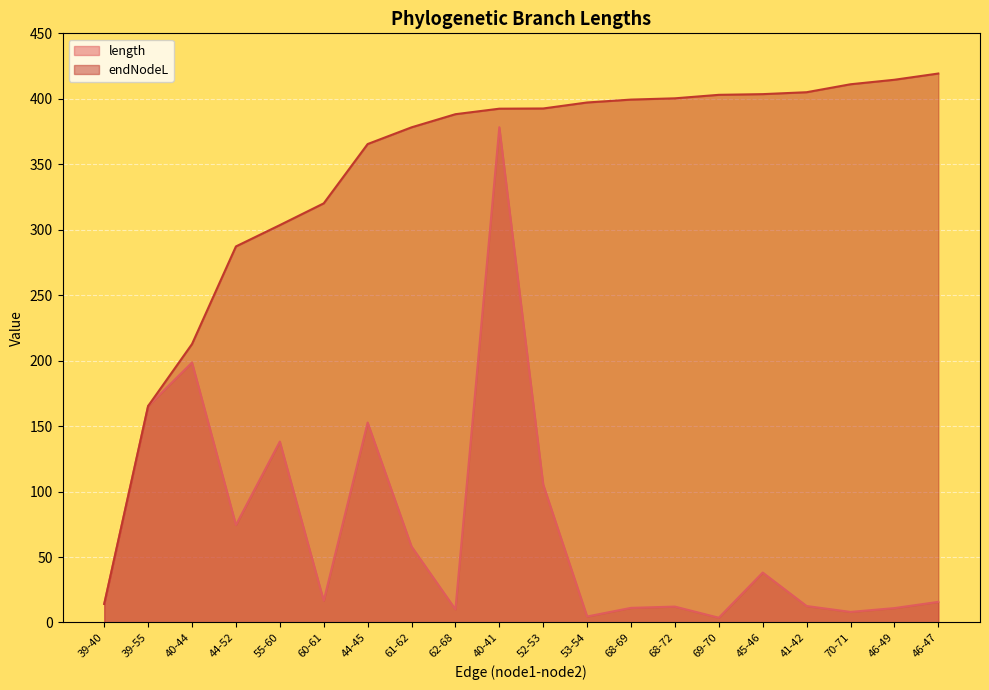

What is the approximate value of endNodeL at 39-55?

165.3